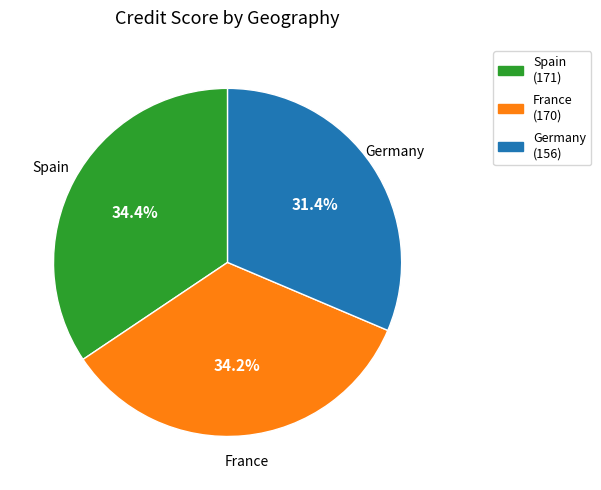

Do France and Spain together represent more than half of the pie?

Yes